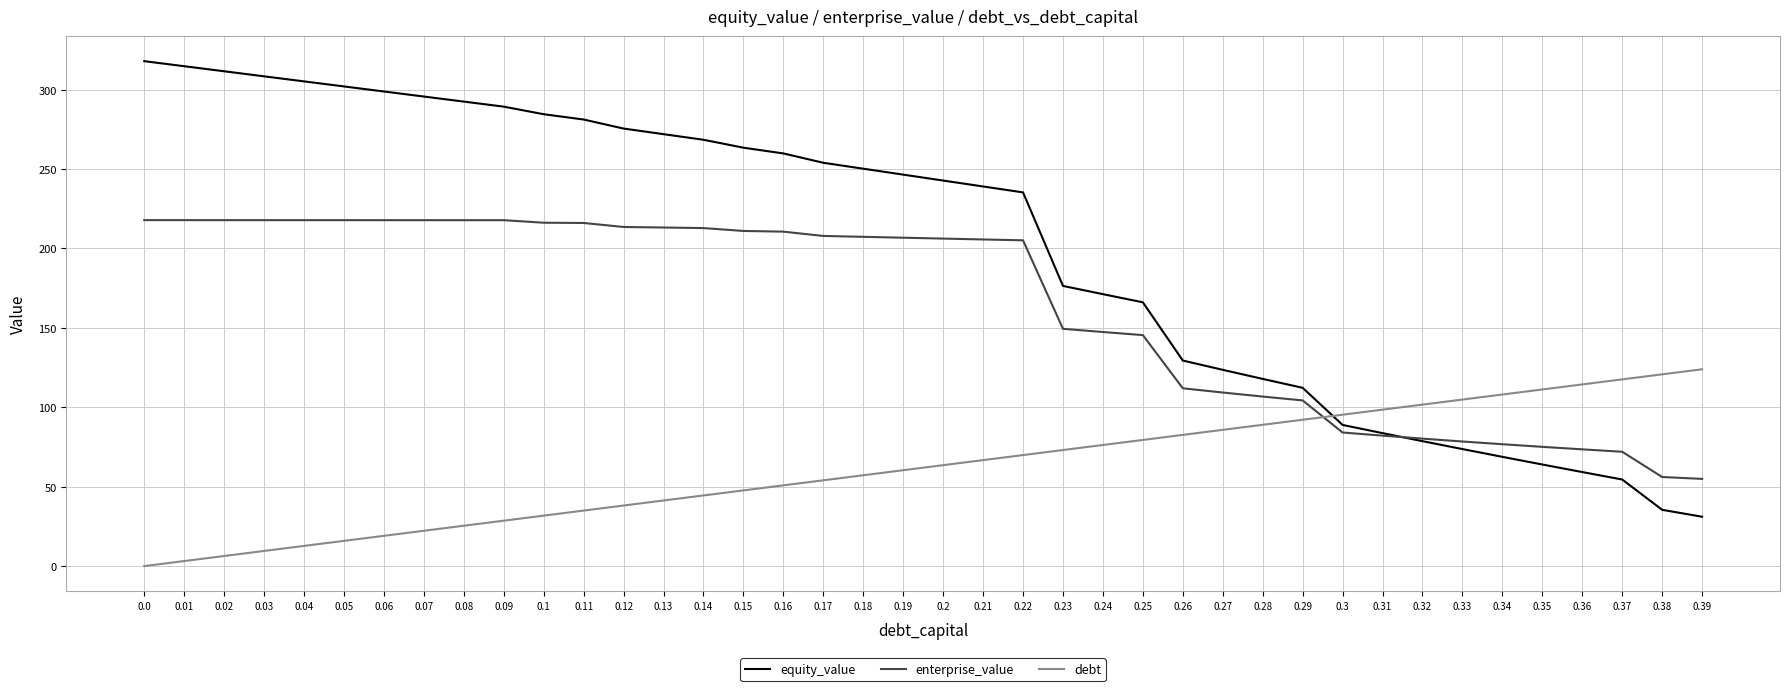

Which series has the largest total across all categories?

equity_value